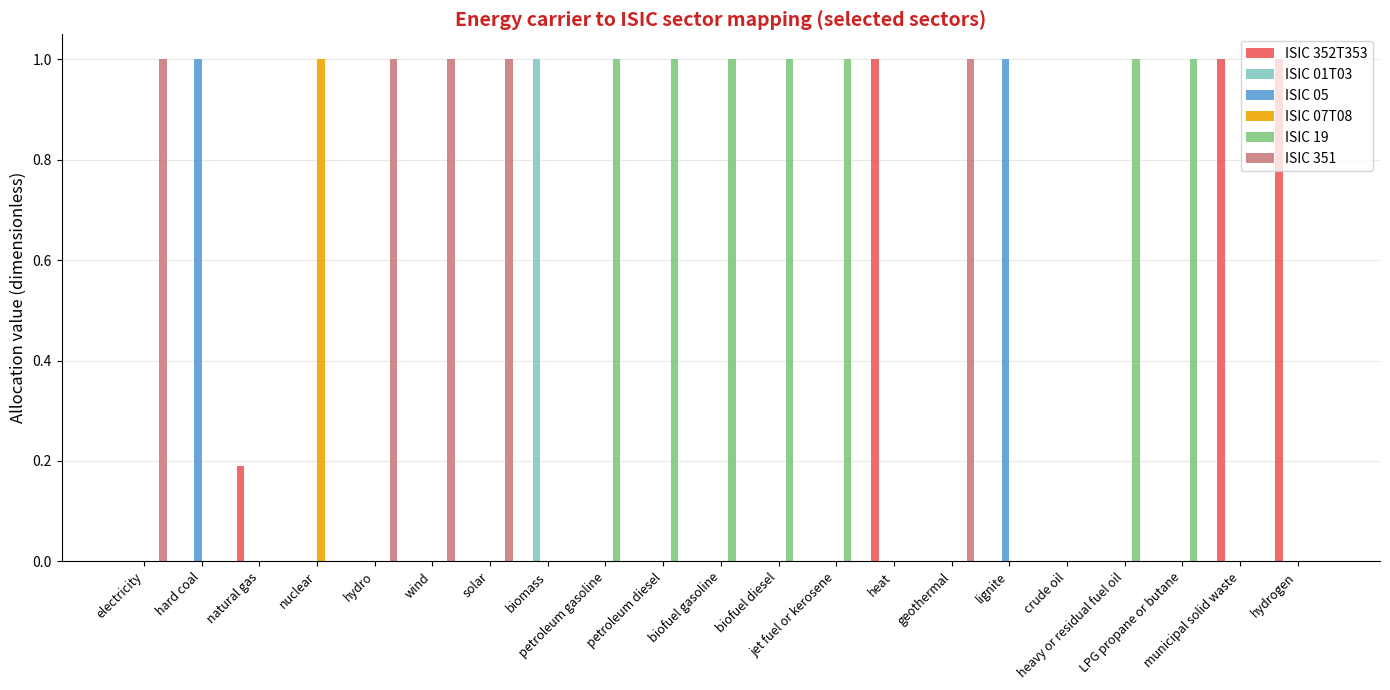

Reading left to right, extract all data points from this chart.

ISIC 352T353: electricity=0.0	hard coal=0.0	natural gas=0.2	nuclear=0.0	hydro=0.0	wind=0.0	solar=0.0	biomass=0.0	petroleum gasoline=0.0	petroleum diesel=0.0	biofuel gasoline=0.0	biofuel diesel=0.0	jet fuel or kerosene=0.0	heat=1.0	geothermal=0.0	lignite=0.0	crude oil=0.0	heavy or residual fuel oil=0.0	LPG propane or butane=0.0	municipal solid waste=1.0	hydrogen=1.0
ISIC 01T03: electricity=0.0	hard coal=0.0	natural gas=0.0	nuclear=0.0	hydro=0.0	wind=0.0	solar=0.0	biomass=1.0	petroleum gasoline=0.0	petroleum diesel=0.0	biofuel gasoline=0.0	biofuel diesel=0.0	jet fuel or kerosene=0.0	heat=0.0	geothermal=0.0	lignite=0.0	crude oil=0.0	heavy or residual fuel oil=0.0	LPG propane or butane=0.0	municipal solid waste=0.0	hydrogen=0.0
ISIC 05: electricity=0.0	hard coal=1.0	natural gas=0.0	nuclear=0.0	hydro=0.0	wind=0.0	solar=0.0	biomass=0.0	petroleum gasoline=0.0	petroleum diesel=0.0	biofuel gasoline=0.0	biofuel diesel=0.0	jet fuel or kerosene=0.0	heat=0.0	geothermal=0.0	lignite=1.0	crude oil=0.0	heavy or residual fuel oil=0.0	LPG propane or butane=0.0	municipal solid waste=0.0	hydrogen=0.0
ISIC 07T08: electricity=0.0	hard coal=0.0	natural gas=0.0	nuclear=1.0	hydro=0.0	wind=0.0	solar=0.0	biomass=0.0	petroleum gasoline=0.0	petroleum diesel=0.0	biofuel gasoline=0.0	biofuel diesel=0.0	jet fuel or kerosene=0.0	heat=0.0	geothermal=0.0	lignite=0.0	crude oil=0.0	heavy or residual fuel oil=0.0	LPG propane or butane=0.0	municipal solid waste=0.0	hydrogen=0.0
ISIC 19: electricity=0.0	hard coal=0.0	natural gas=0.0	nuclear=0.0	hydro=0.0	wind=0.0	solar=0.0	biomass=0.0	petroleum gasoline=1.0	petroleum diesel=1.0	biofuel gasoline=1.0	biofuel diesel=1.0	jet fuel or kerosene=1.0	heat=0.0	geothermal=0.0	lignite=0.0	crude oil=0.0	heavy or residual fuel oil=1.0	LPG propane or butane=1.0	municipal solid waste=0.0	hydrogen=0.0
ISIC 351: electricity=1.0	hard coal=0.0	natural gas=0.0	nuclear=0.0	hydro=1.0	wind=1.0	solar=1.0	biomass=0.0	petroleum gasoline=0.0	petroleum diesel=0.0	biofuel gasoline=0.0	biofuel diesel=0.0	jet fuel or kerosene=0.0	heat=0.0	geothermal=1.0	lignite=0.0	crude oil=0.0	heavy or residual fuel oil=0.0	LPG propane or butane=0.0	municipal solid waste=0.0	hydrogen=0.0